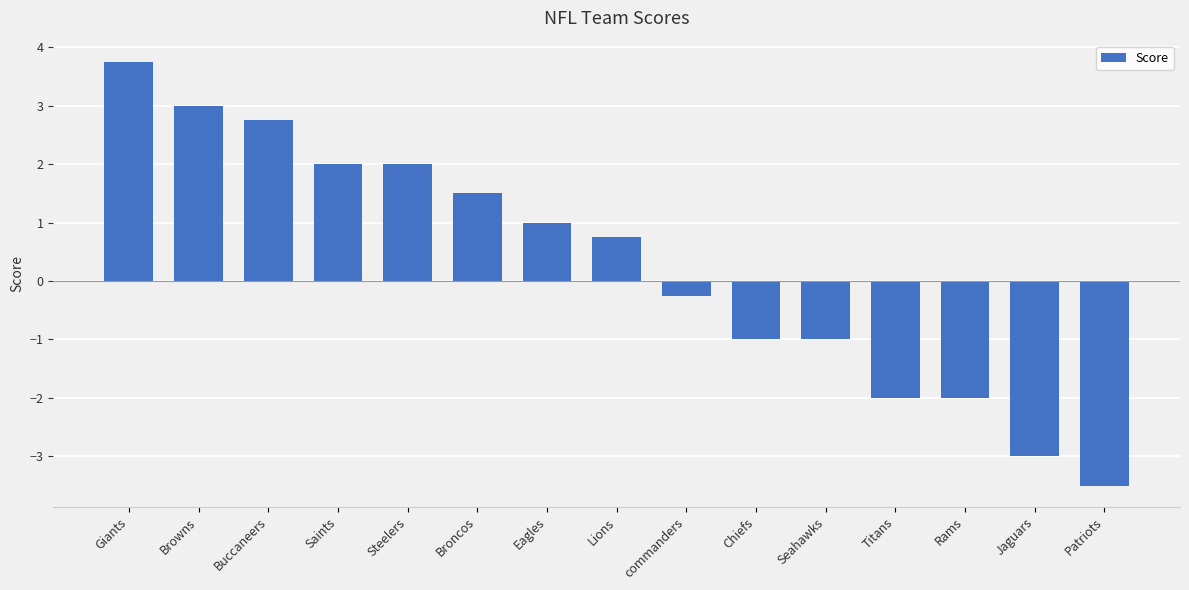

What is the maximum value shown in the chart?

3.8